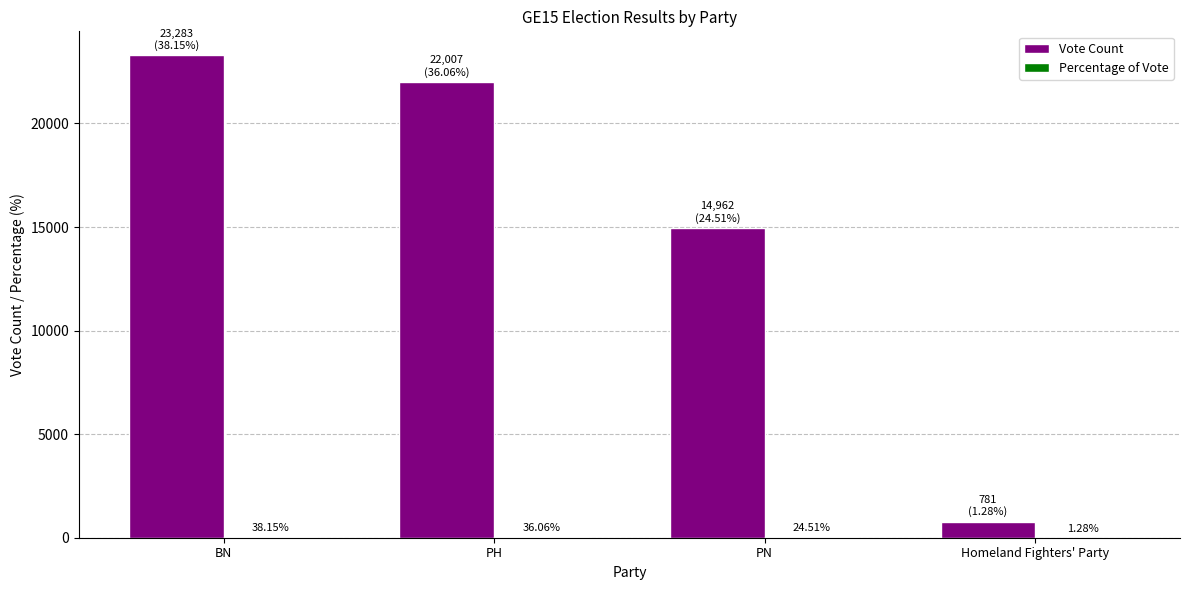

Which label corresponds to the largest value in the chart?

BN